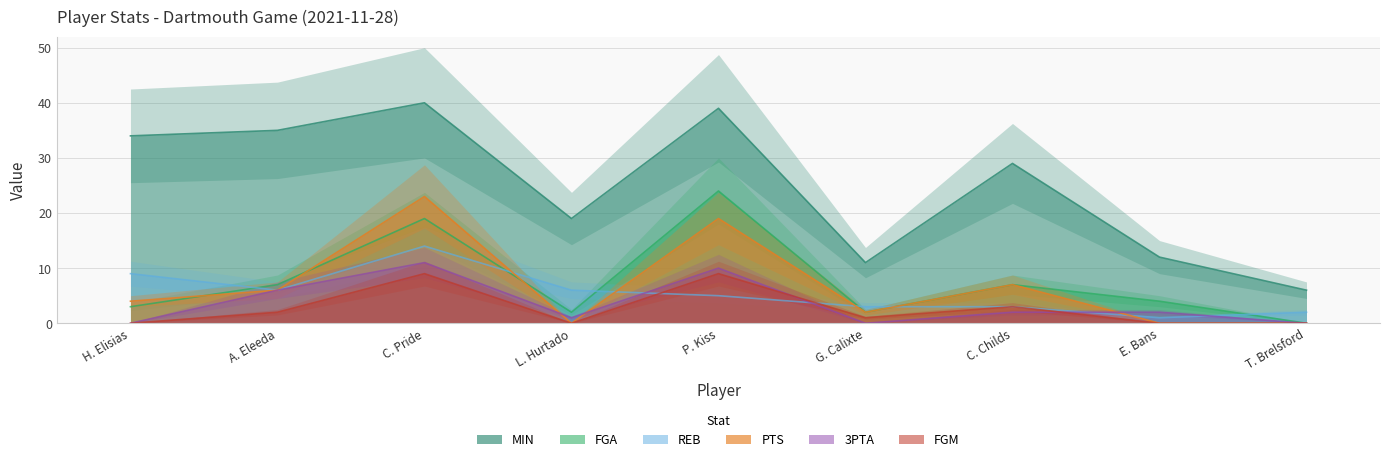

Which series has the largest range (max minus min)?

MIN